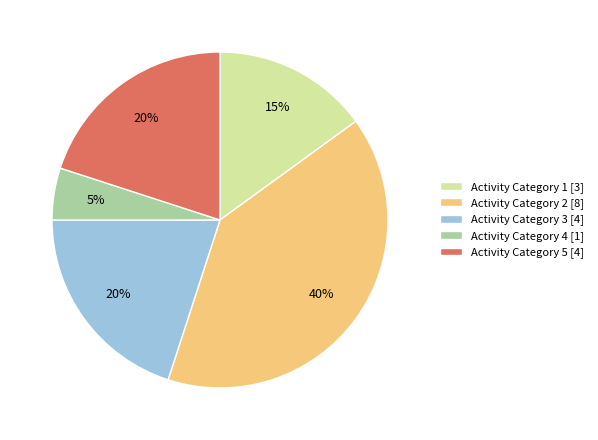

Is the sum of Activity Category 1 [3] and Activity Category 2 [8] greater than half?

Yes